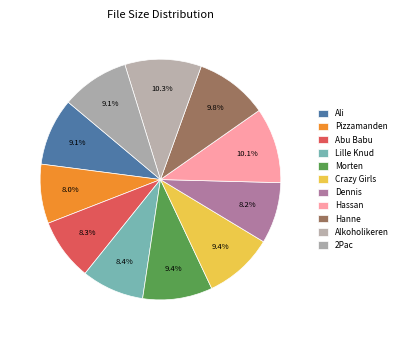

How many slices are in this pie chart?

11